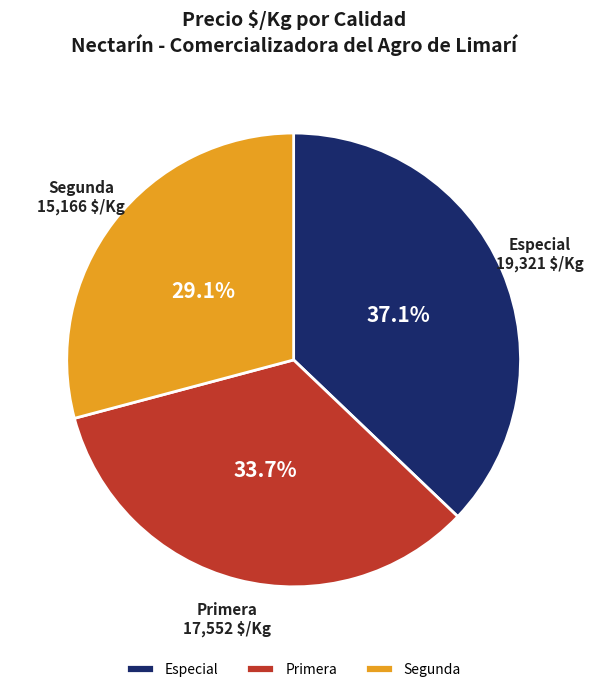

Approximately how many times larger is the value at Primera compared to Segunda?

1.1